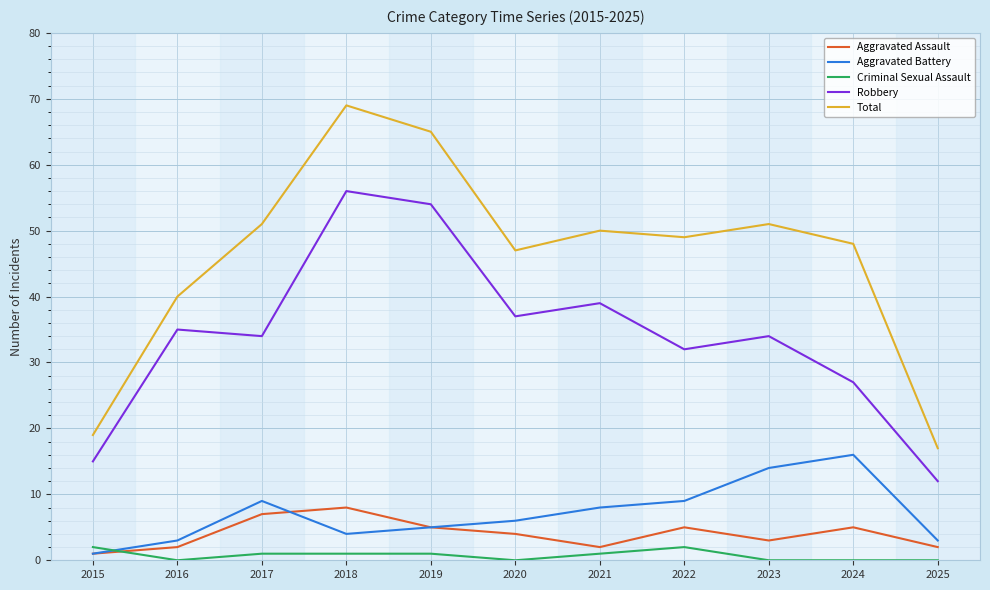

At which category does Total reach its first local peak?

2018